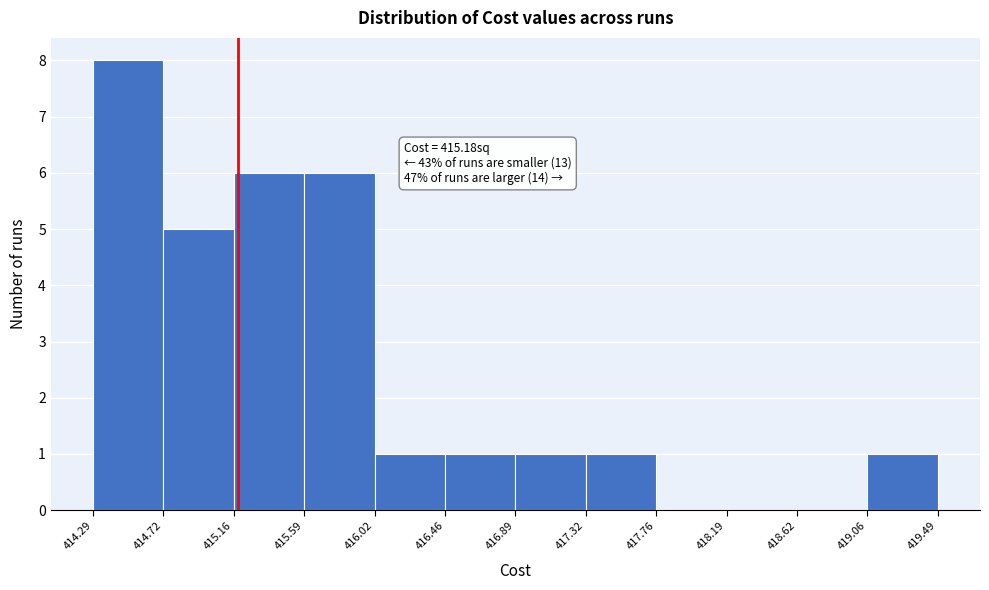

Which range on the x-axis has the tallest bar?

414.29 to 414.72